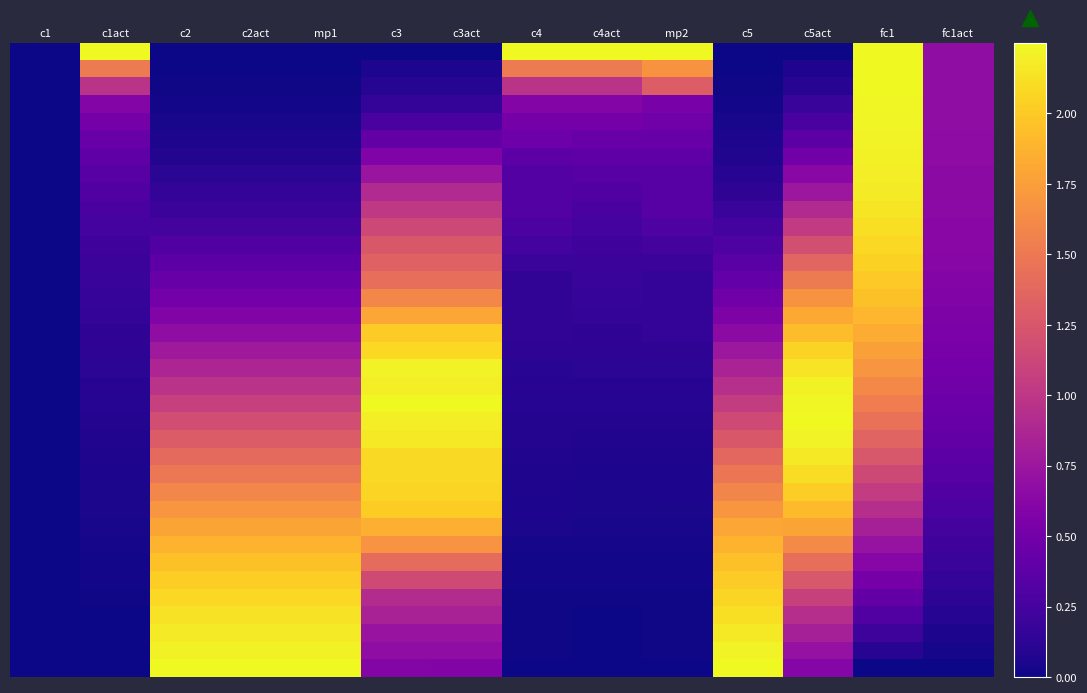

At which category is the sum across all series the highest?

fc1